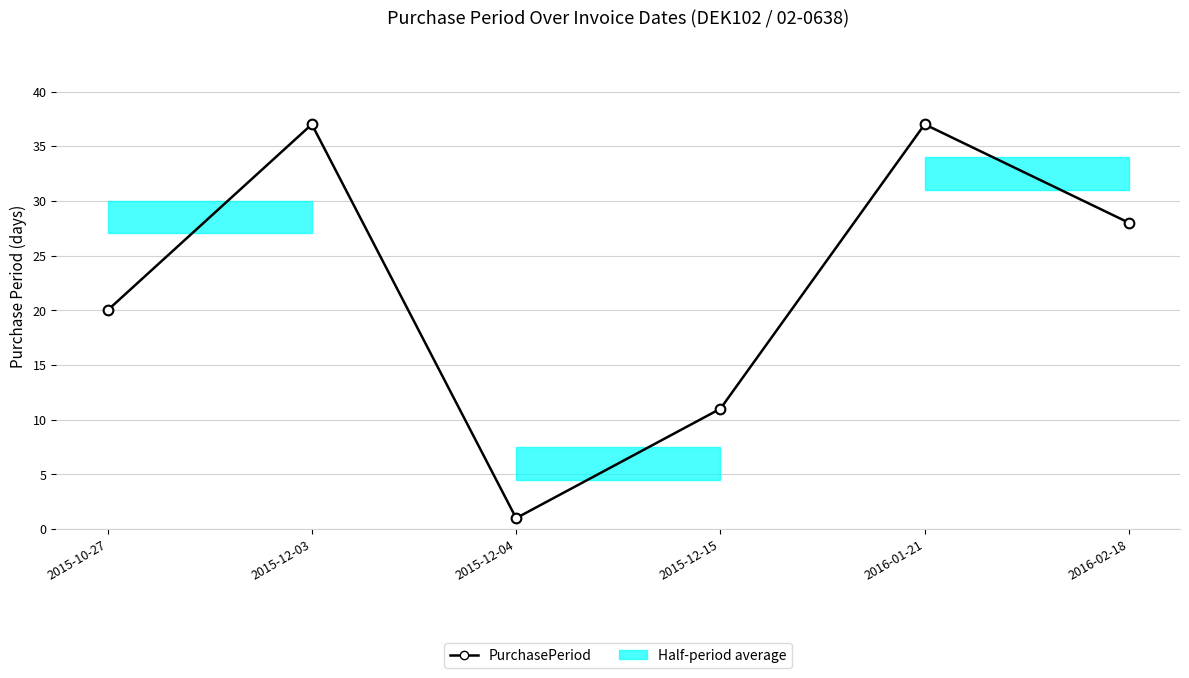

What is the minimum value shown in the chart?

1